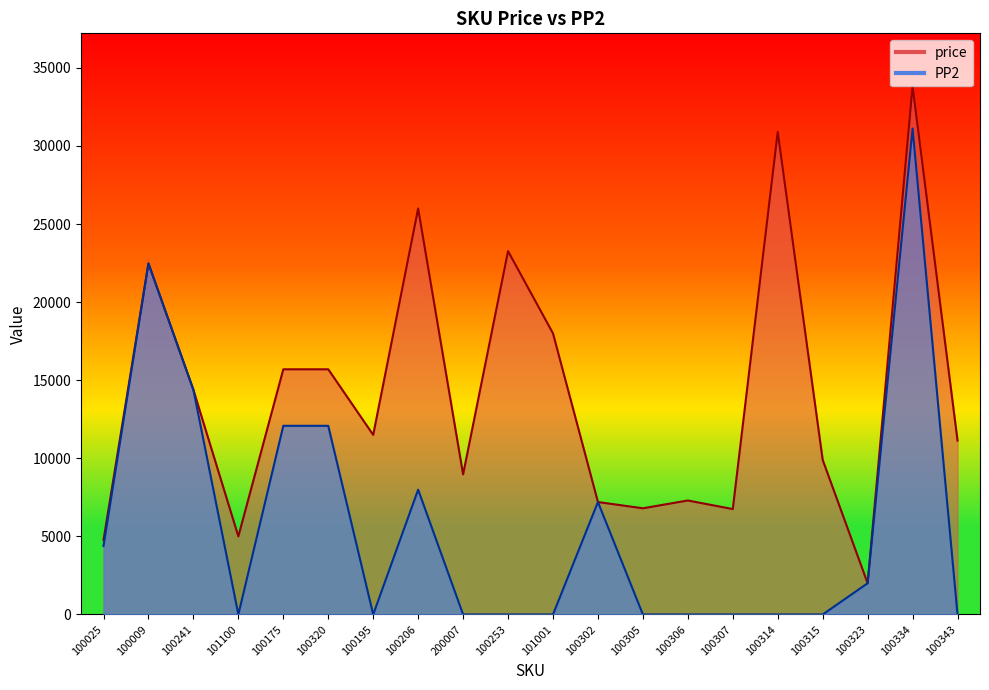

What is the sum of all price values?

281578